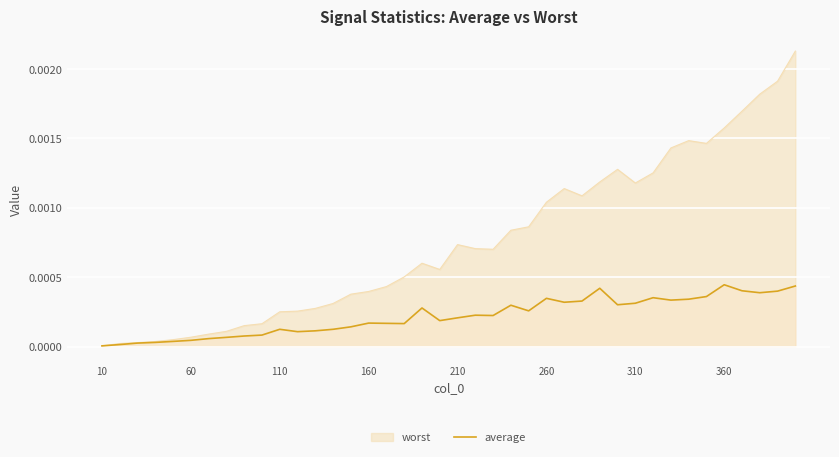

Which series has the largest range (max minus min)?

worst